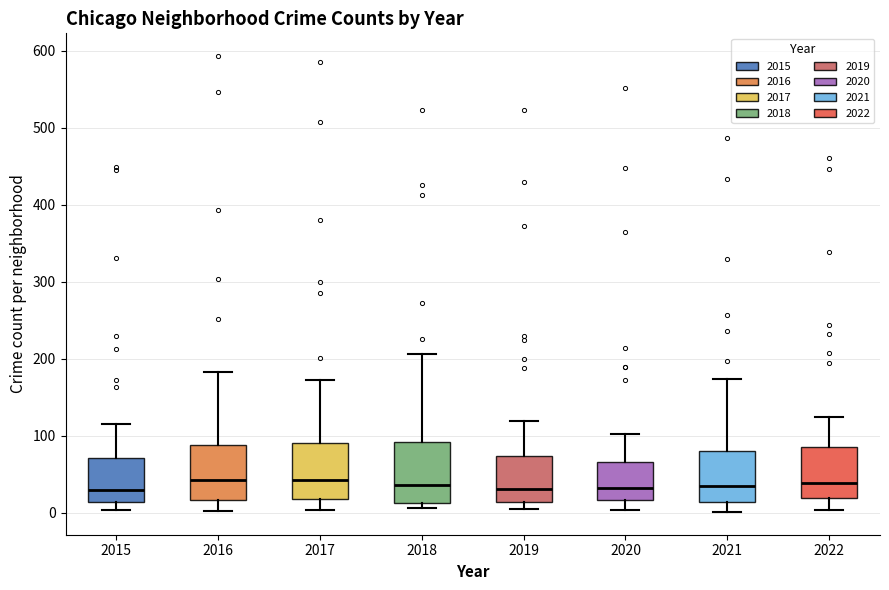

Where does the lower whisker of the box at x = 2021 end on the y-axis? The values are not printed on the chart, so give them approximately, as read against the axis.

0